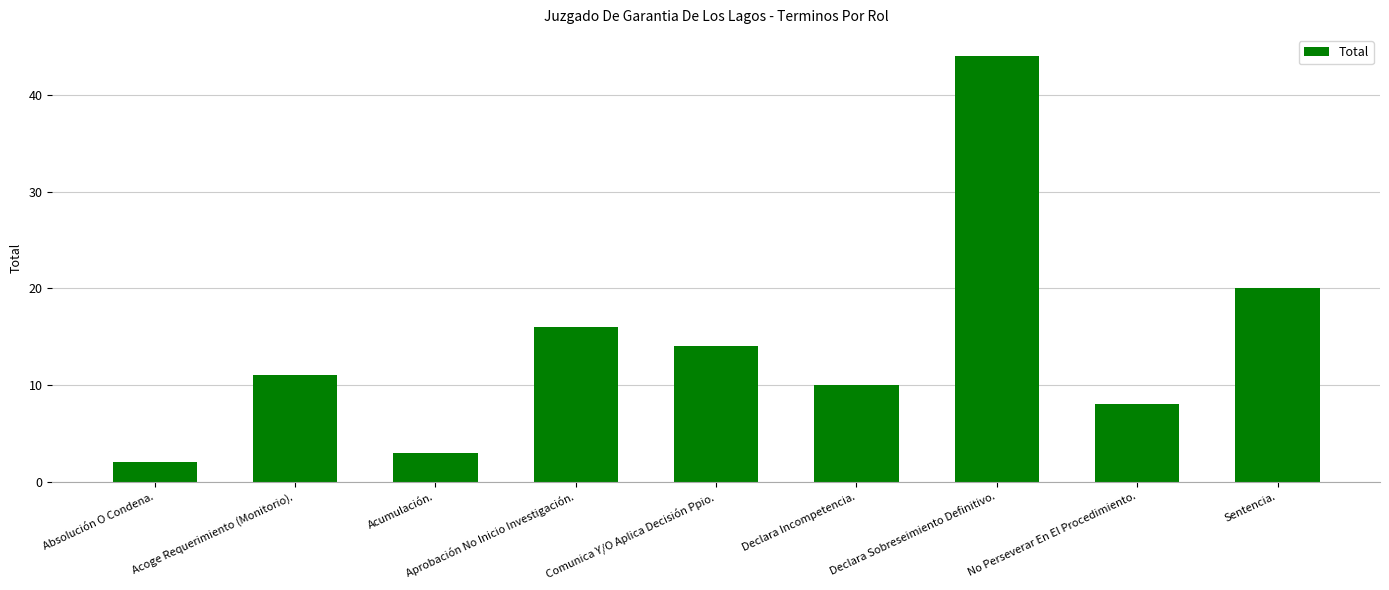

What is the change in value from Aprobación No Inicio Investigación. to Declara Sobreseimiento Definitivo.?

+28